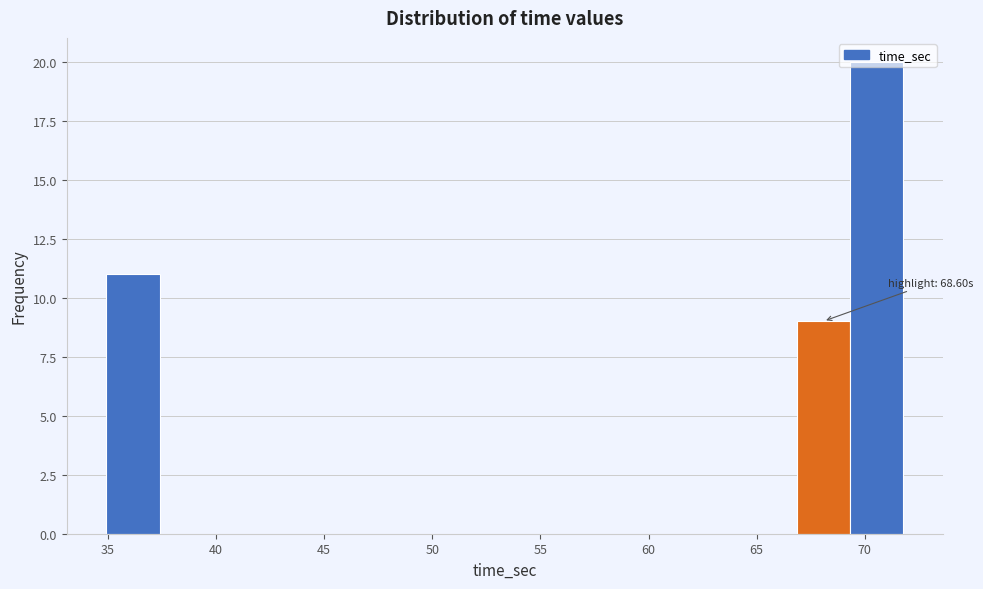

Which range on the x-axis has the tallest bar?

69.5 to 72.0